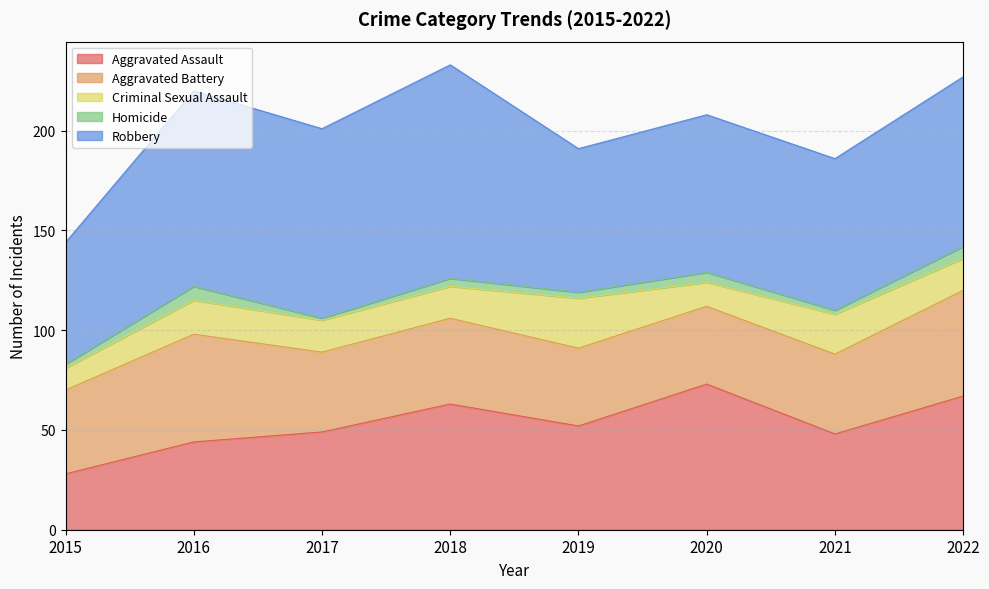

What is the sum of all Aggravated Battery values?

350